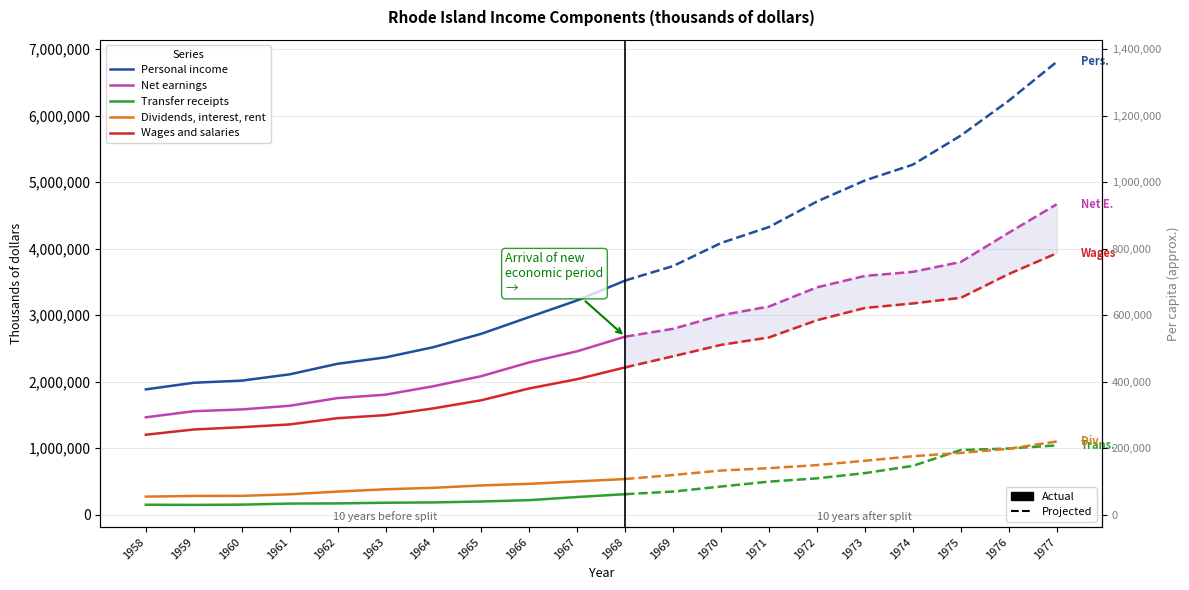

Which series has the widest spread of values?

Personal income